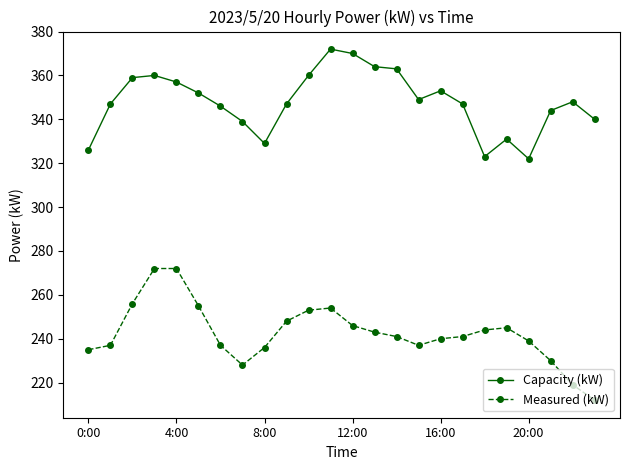

True or false: Capacity (kW) and Measured (kW) cross at least once.

False